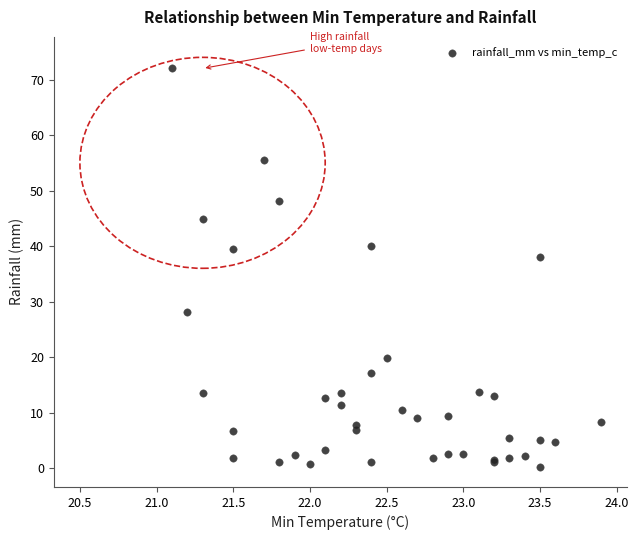

What Y value in the scatter plot is closest to 36?

38.0